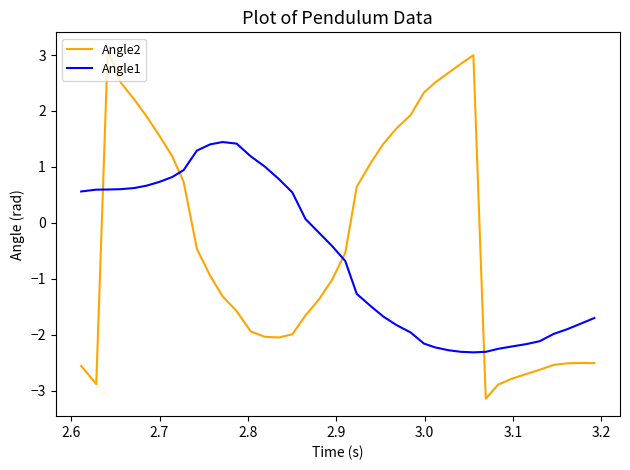

Which series has the widest spread of values?

Angle2